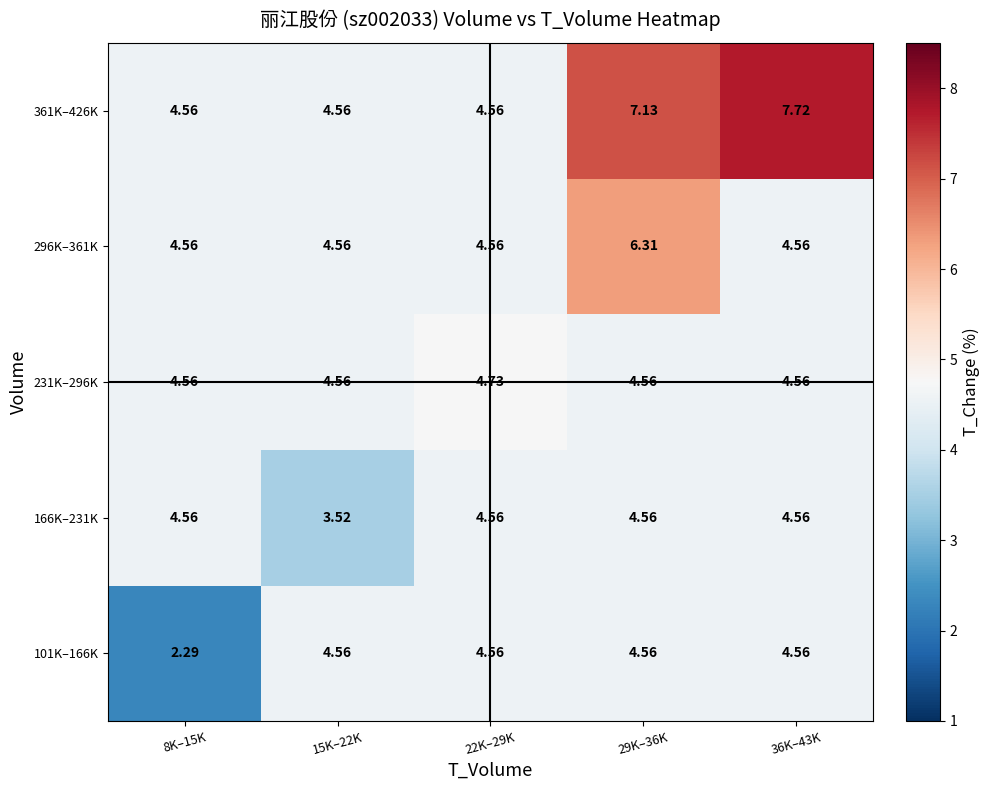

Is the value of 296K–361K at 8K–15K greater than the value of 231K–296K at 22K–29K?

No